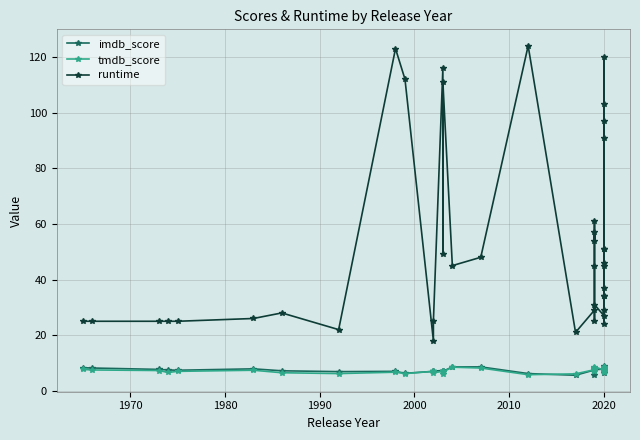

The tmdb_score series shows 2.5 at 13. True or false?

False